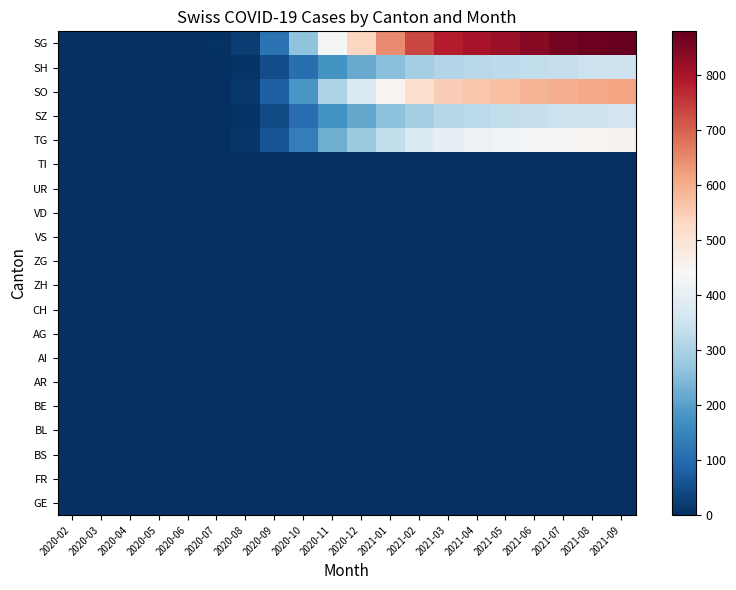

Reading left to right, extract all data points from this chart.

SG: 2020-02=0	2020-03=0	2020-04=0	2020-05=0	2020-06=0	2020-07=4	2020-08=21	2020-09=114	2020-10=262	2020-11=434	2020-12=536	2021-01=647	2021-02=735	2021-03=786	2021-04=803	2021-05=820	2021-06=840	2021-07=860	2021-08=870	2021-09=880
SH: 2020-02=0	2020-03=0	2020-04=0	2020-05=0	2020-06=0	2020-07=2	2020-08=10	2020-09=51	2020-10=108	2020-11=178	2020-12=218	2021-01=255	2021-02=290	2021-03=310	2021-04=318	2021-05=325	2021-06=333	2021-07=340	2021-08=345	2021-09=350
SO: 2020-02=0	2020-03=0	2020-04=0	2020-05=0	2020-06=0	2020-07=3	2020-08=15	2020-09=80	2020-10=185	2020-11=305	2020-12=375	2021-01=452	2021-02=514	2021-03=549	2021-04=562	2021-05=574	2021-06=588	2021-07=601	2021-08=608	2021-09=615
SZ: 2020-02=0	2020-03=0	2020-04=0	2020-05=0	2020-06=0	2020-07=2	2020-08=9	2020-09=46	2020-10=106	2020-11=175	2020-12=215	2021-01=259	2021-02=295	2021-03=315	2021-04=323	2021-05=330	2021-06=338	2021-07=345	2021-08=350	2021-09=355
TG: 2020-02=0	2020-03=0	2020-04=0	2020-05=0	2020-06=0	2020-07=2	2020-08=11	2020-09=59	2020-10=136	2020-11=224	2020-12=276	2021-01=333	2021-02=379	2021-03=405	2021-04=415	2021-05=424	2021-06=434	2021-07=444	2021-08=450	2021-09=455
TI: 2020-02=0	2020-03=0	2020-04=0	2020-05=0	2020-06=0	2020-07=0	2020-08=0	2020-09=0	2020-10=0	2020-11=0	2020-12=0	2021-01=0	2021-02=0	2021-03=0	2021-04=0	2021-05=0	2021-06=0	2021-07=0	2021-08=0	2021-09=0
UR: 2020-02=0	2020-03=0	2020-04=0	2020-05=0	2020-06=0	2020-07=0	2020-08=0	2020-09=0	2020-10=0	2020-11=0	2020-12=0	2021-01=0	2021-02=0	2021-03=0	2021-04=0	2021-05=0	2021-06=0	2021-07=0	2021-08=0	2021-09=0
VD: 2020-02=0	2020-03=0	2020-04=0	2020-05=0	2020-06=0	2020-07=0	2020-08=0	2020-09=0	2020-10=0	2020-11=0	2020-12=0	2021-01=0	2021-02=0	2021-03=0	2021-04=0	2021-05=0	2021-06=0	2021-07=0	2021-08=0	2021-09=0
VS: 2020-02=0	2020-03=0	2020-04=0	2020-05=0	2020-06=0	2020-07=0	2020-08=0	2020-09=0	2020-10=0	2020-11=0	2020-12=0	2021-01=0	2021-02=0	2021-03=0	2021-04=0	2021-05=0	2021-06=0	2021-07=0	2021-08=0	2021-09=0
ZG: 2020-02=0	2020-03=0	2020-04=0	2020-05=0	2020-06=0	2020-07=0	2020-08=0	2020-09=0	2020-10=0	2020-11=0	2020-12=0	2021-01=0	2021-02=0	2021-03=0	2021-04=0	2021-05=0	2021-06=0	2021-07=0	2021-08=0	2021-09=0
ZH: 2020-02=0	2020-03=0	2020-04=0	2020-05=0	2020-06=0	2020-07=0	2020-08=0	2020-09=0	2020-10=0	2020-11=0	2020-12=0	2021-01=0	2021-02=0	2021-03=0	2021-04=0	2021-05=0	2021-06=0	2021-07=0	2021-08=0	2021-09=0
CH: 2020-02=0	2020-03=0	2020-04=0	2020-05=0	2020-06=0	2020-07=0	2020-08=0	2020-09=0	2020-10=0	2020-11=0	2020-12=0	2021-01=0	2021-02=0	2021-03=0	2021-04=0	2021-05=0	2021-06=0	2021-07=0	2021-08=0	2021-09=0
AG: 2020-02=0	2020-03=0	2020-04=0	2020-05=0	2020-06=0	2020-07=0	2020-08=0	2020-09=0	2020-10=0	2020-11=0	2020-12=0	2021-01=0	2021-02=0	2021-03=0	2021-04=0	2021-05=0	2021-06=0	2021-07=0	2021-08=0	2021-09=0
AI: 2020-02=0	2020-03=0	2020-04=0	2020-05=0	2020-06=0	2020-07=0	2020-08=0	2020-09=0	2020-10=0	2020-11=0	2020-12=0	2021-01=0	2021-02=0	2021-03=0	2021-04=0	2021-05=0	2021-06=0	2021-07=0	2021-08=0	2021-09=0
AR: 2020-02=0	2020-03=0	2020-04=0	2020-05=0	2020-06=0	2020-07=0	2020-08=0	2020-09=0	2020-10=0	2020-11=0	2020-12=0	2021-01=0	2021-02=0	2021-03=0	2021-04=0	2021-05=0	2021-06=0	2021-07=0	2021-08=0	2021-09=0
BE: 2020-02=0	2020-03=0	2020-04=0	2020-05=0	2020-06=0	2020-07=0	2020-08=0	2020-09=0	2020-10=0	2020-11=0	2020-12=0	2021-01=0	2021-02=0	2021-03=0	2021-04=0	2021-05=0	2021-06=0	2021-07=0	2021-08=0	2021-09=0
BL: 2020-02=0	2020-03=0	2020-04=0	2020-05=0	2020-06=0	2020-07=0	2020-08=0	2020-09=0	2020-10=0	2020-11=0	2020-12=0	2021-01=0	2021-02=0	2021-03=0	2021-04=0	2021-05=0	2021-06=0	2021-07=0	2021-08=0	2021-09=0
BS: 2020-02=0	2020-03=0	2020-04=0	2020-05=0	2020-06=0	2020-07=0	2020-08=0	2020-09=0	2020-10=0	2020-11=0	2020-12=0	2021-01=0	2021-02=0	2021-03=0	2021-04=0	2021-05=0	2021-06=0	2021-07=0	2021-08=0	2021-09=0
FR: 2020-02=0	2020-03=0	2020-04=0	2020-05=0	2020-06=0	2020-07=0	2020-08=0	2020-09=0	2020-10=0	2020-11=0	2020-12=0	2021-01=0	2021-02=0	2021-03=0	2021-04=0	2021-05=0	2021-06=0	2021-07=0	2021-08=0	2021-09=0
GE: 2020-02=0	2020-03=0	2020-04=0	2020-05=0	2020-06=0	2020-07=0	2020-08=0	2020-09=0	2020-10=0	2020-11=0	2020-12=0	2021-01=0	2021-02=0	2021-03=0	2021-04=0	2021-05=0	2021-06=0	2021-07=0	2021-08=0	2021-09=0